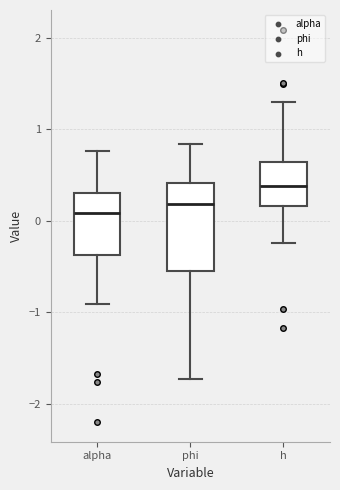

Reading left to right, transcribe this box plot: for each box, give where its median line is, the range the box spans, and where its two whiskers end, as read against the y-axis. The values are not printed on the chart, so give them approximately, as read against the axis.

alpha: median 0.1, box -0.4 to 0.3, whiskers -0.9 to 0.8
phi: median 0.2, box -0.5 to 0.4, whiskers -1.7 to 0.8
h: median 0.4, box 0.2 to 0.6, whiskers -0.2 to 1.3